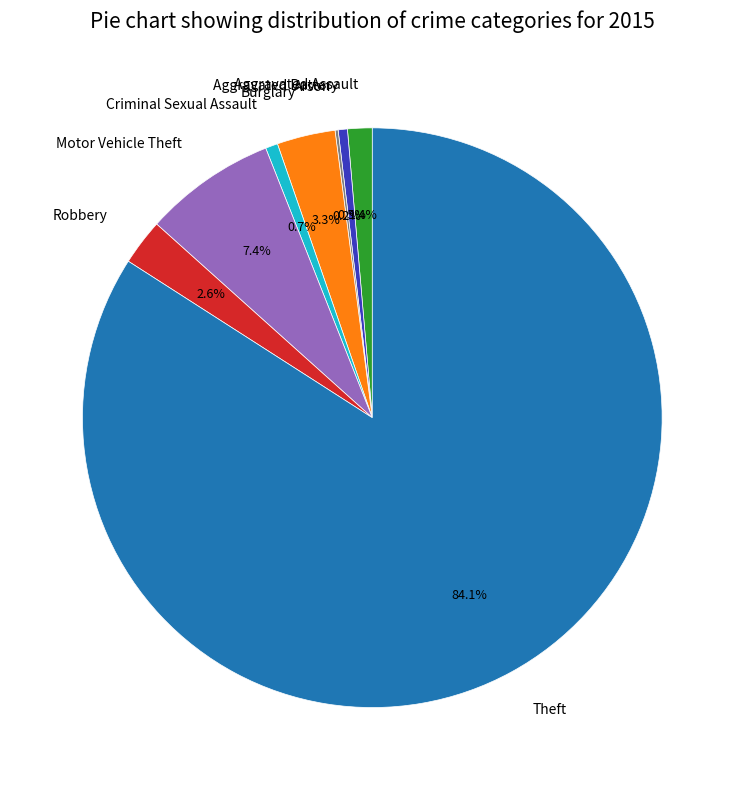

How much of the chart is everything except Aggravated Battery?

99.5%